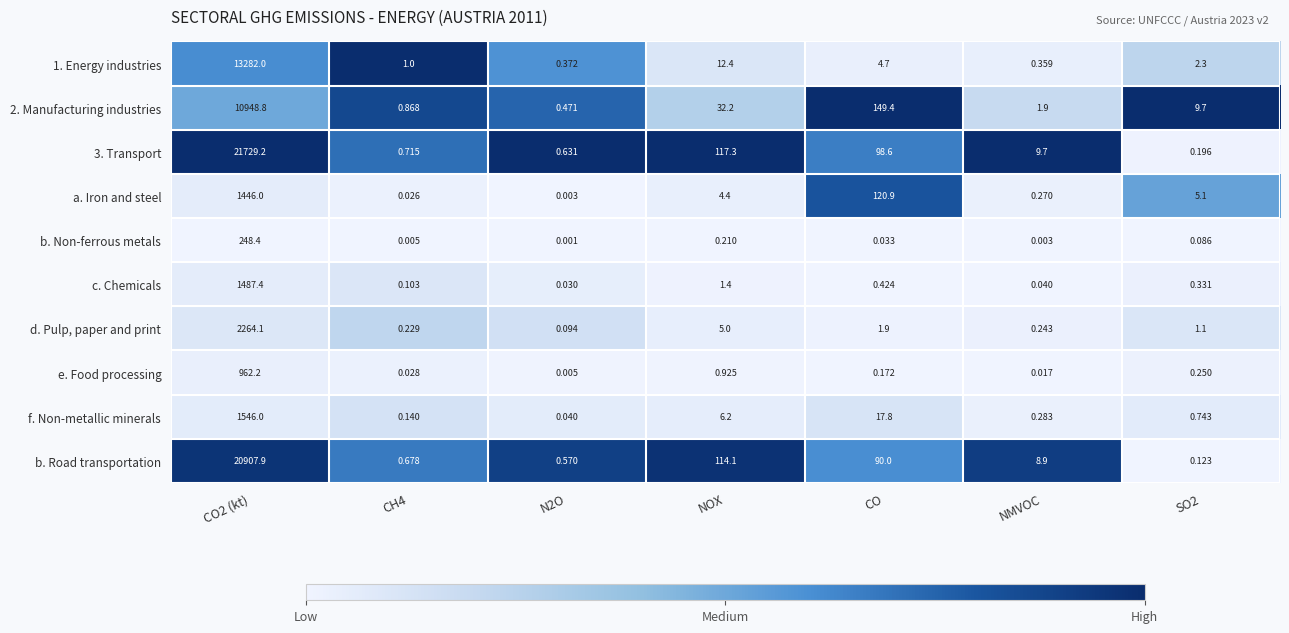

Is the value of 3. Transport at NOX greater than the value of b. Non-ferrous metals at NMVOC?

Yes